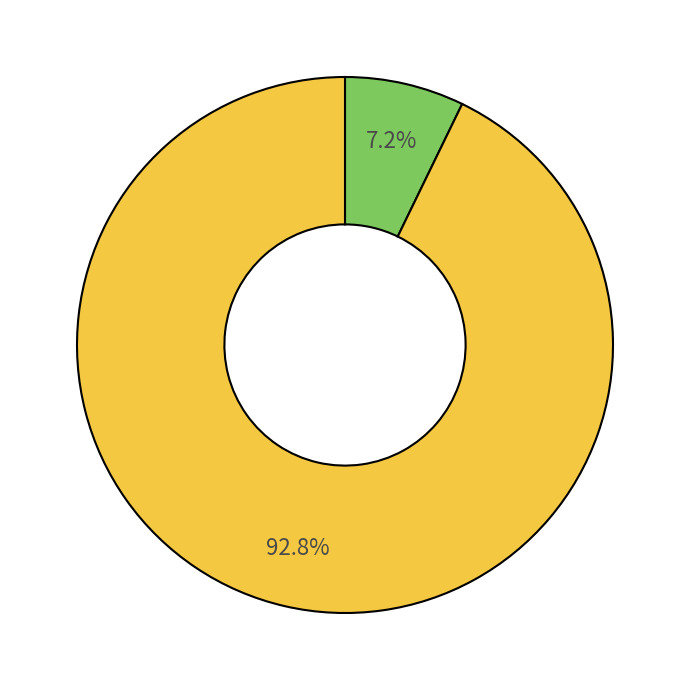

Is there a majority slice in this chart?

Yes